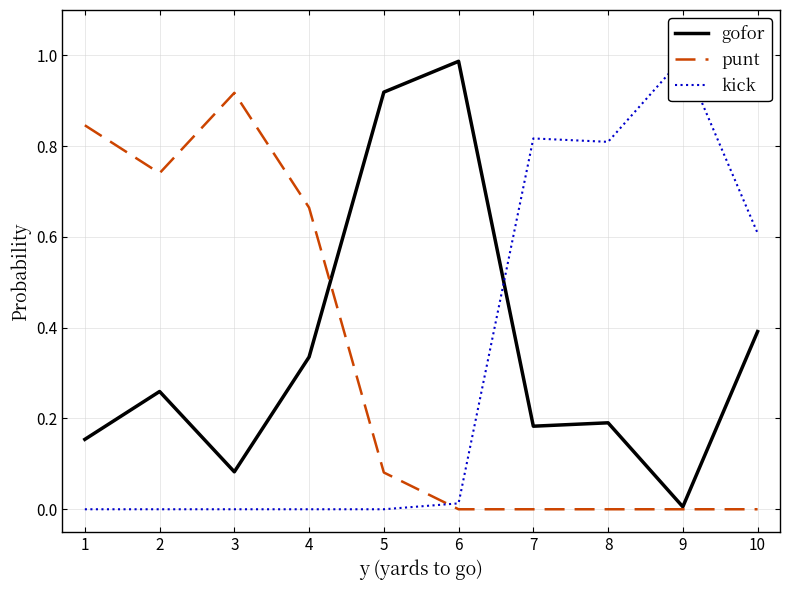

Is it true that punt equals 0.9 at 3?

True